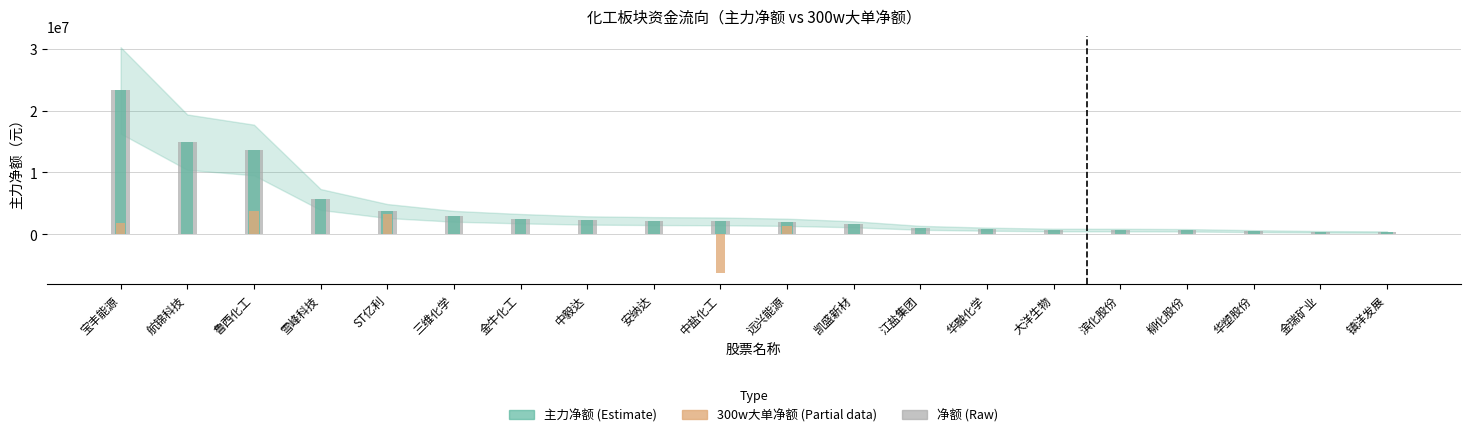

What is the difference between the second highest and minimum values in the 主力净额 (Estimate) series?

14533200.0